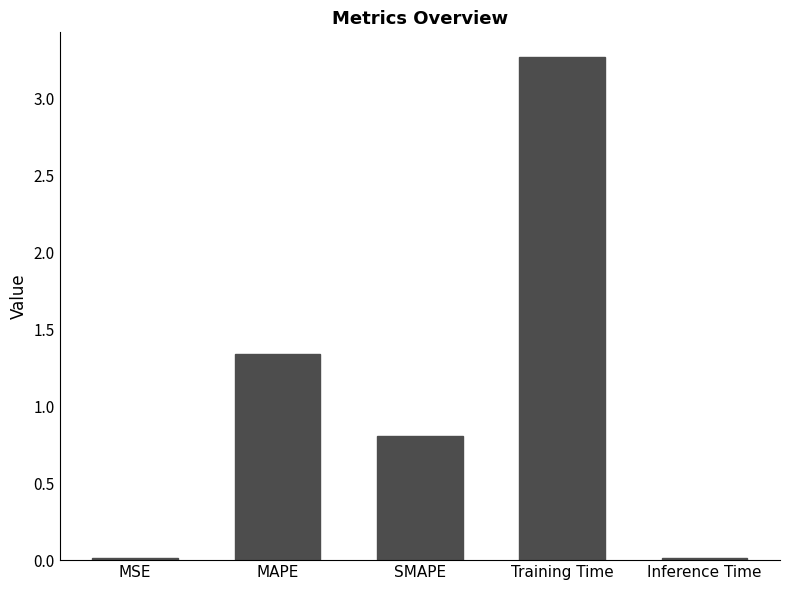

The chart shows a value of 1.2 at SMAPE. True or false?

False